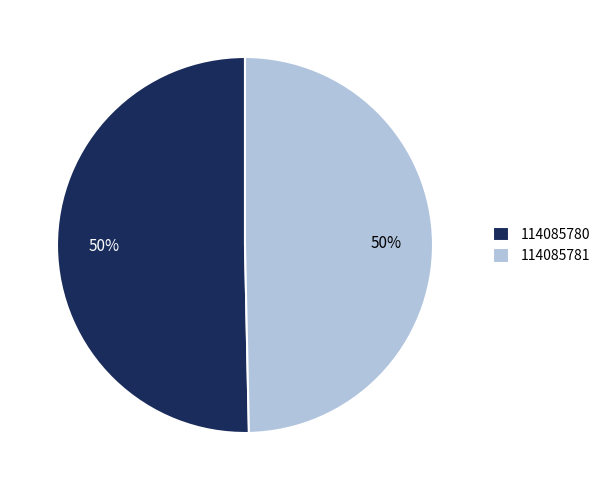

Do 114085780 and 114085781 together represent more than half of the pie?

Yes